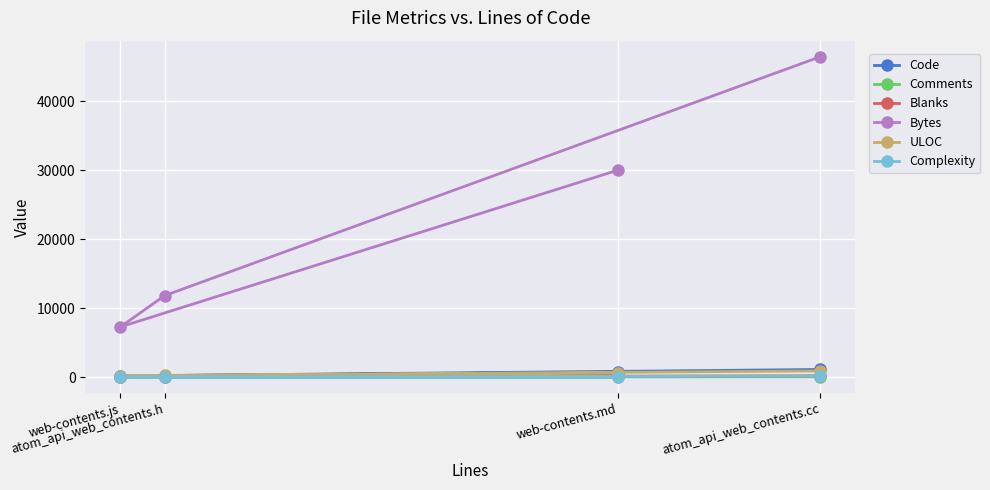

Between atom_api_web_contents.h and atom_api_web_contents.cc, which series saw the biggest shift?

Bytes